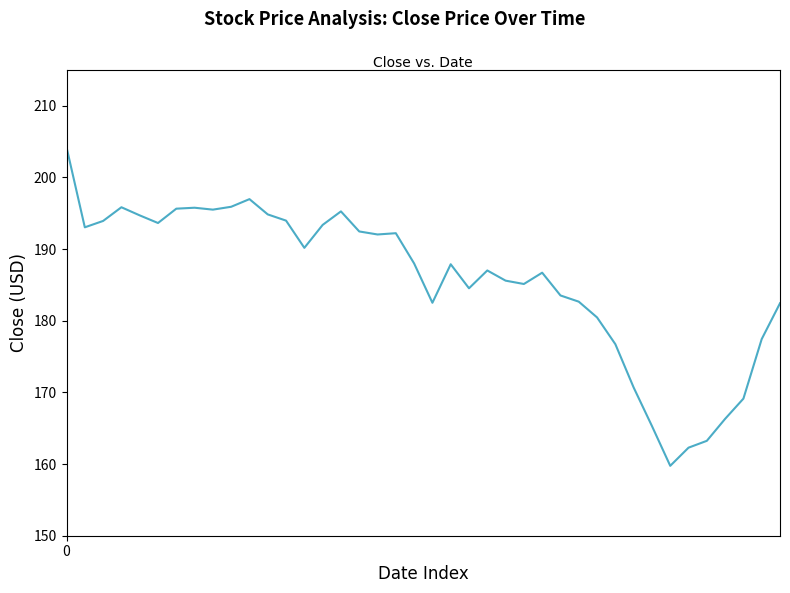

What is the smallest value displayed?

159.8